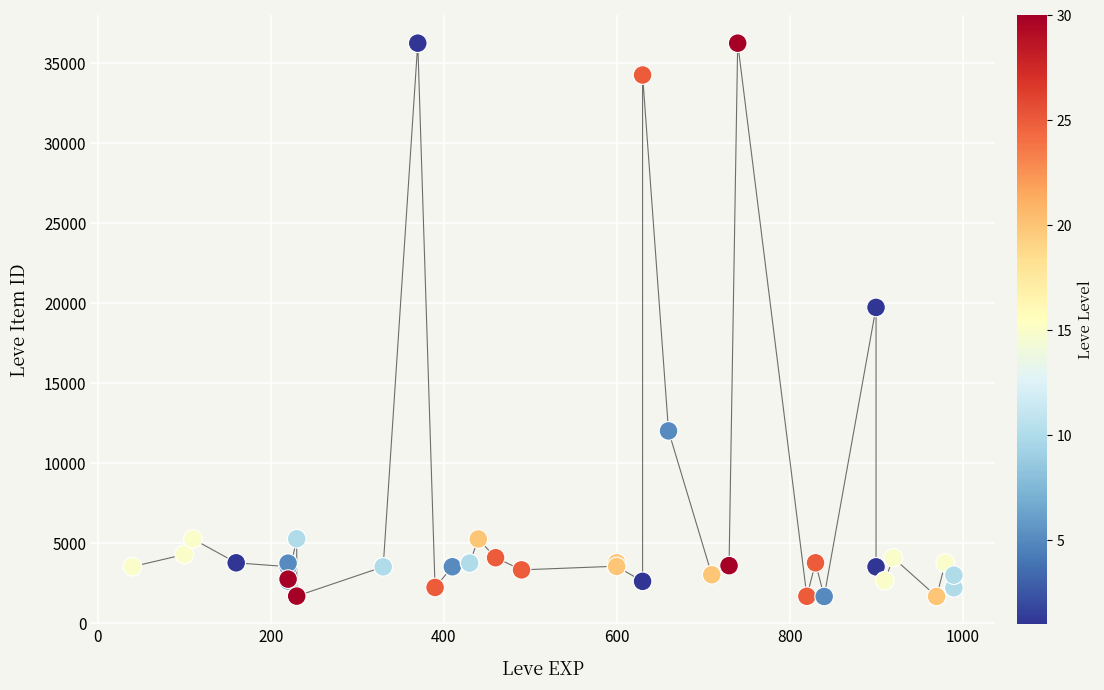

What Y value in the scatter plot is closest to 18967?

19744